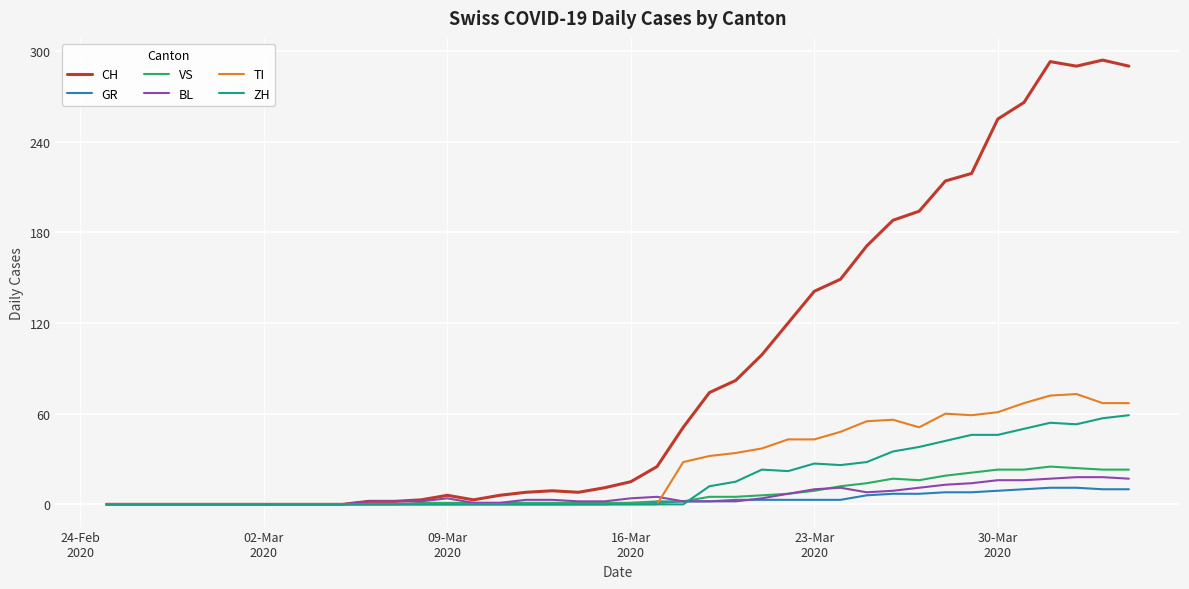

What is the maximum value shown in the chart?

294